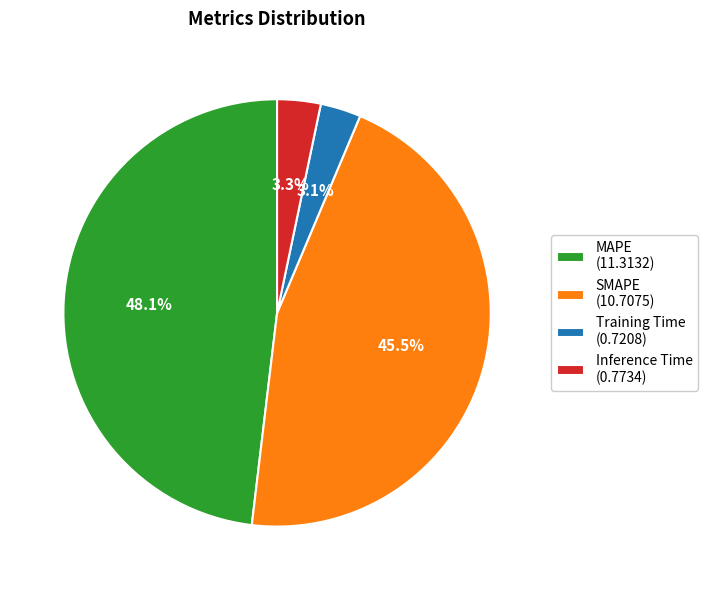

To the nearest percent, what portion does Inference Time represent?

3%